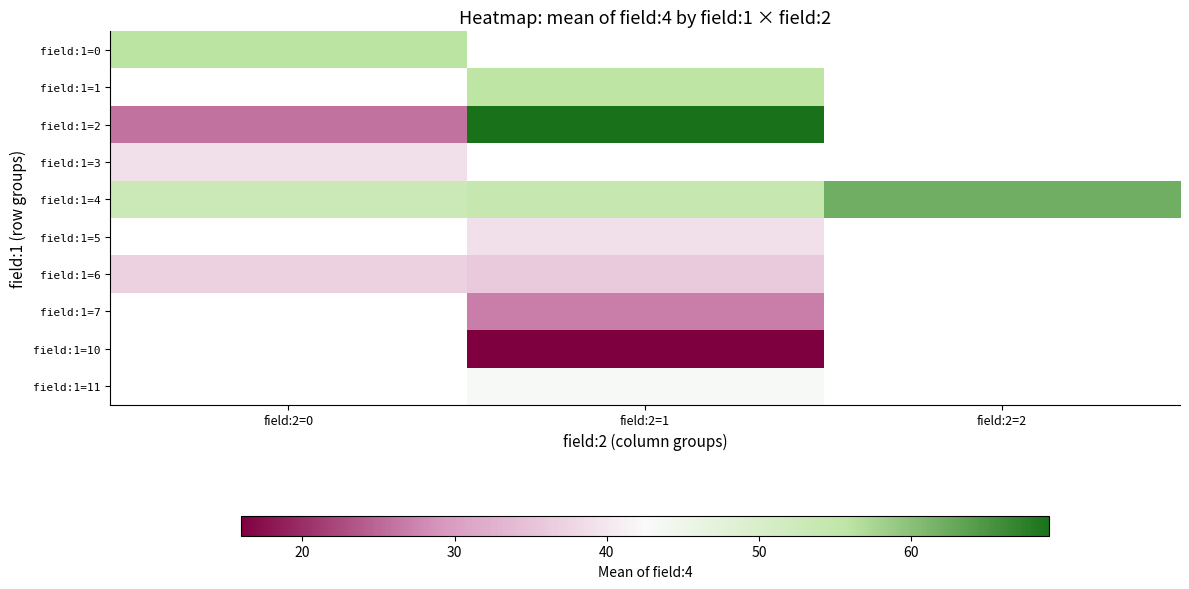

At how many categories does at least one series exceed 43?

3